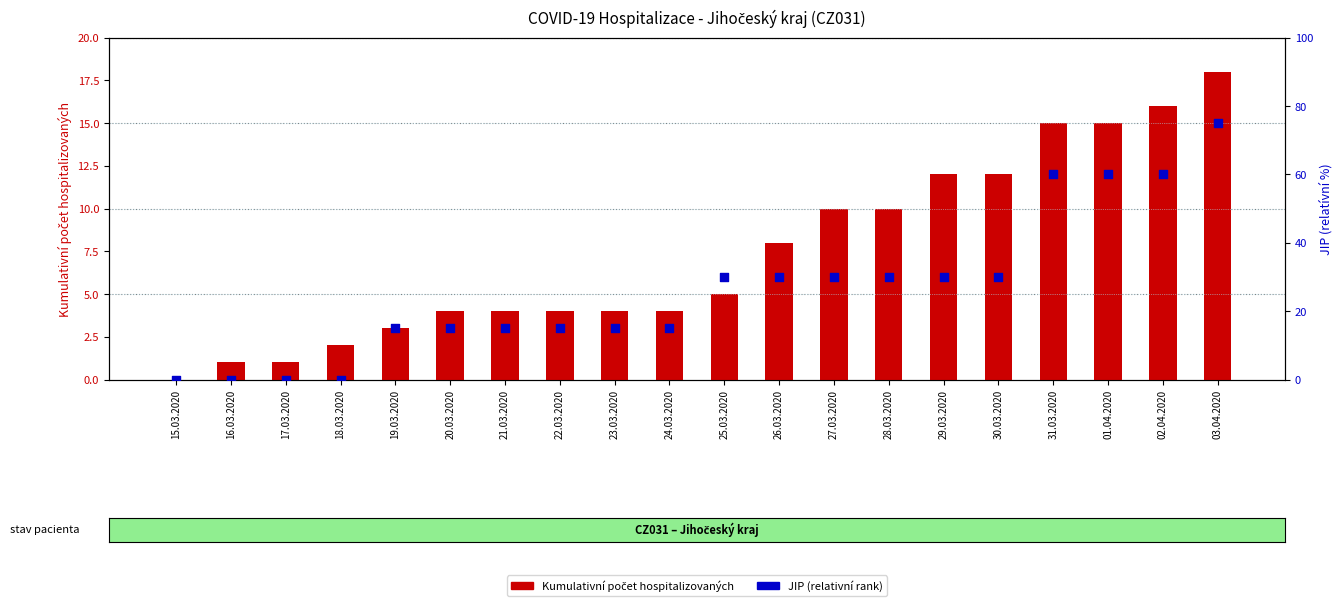

What is the total value across all series at 02.04.2020?

76